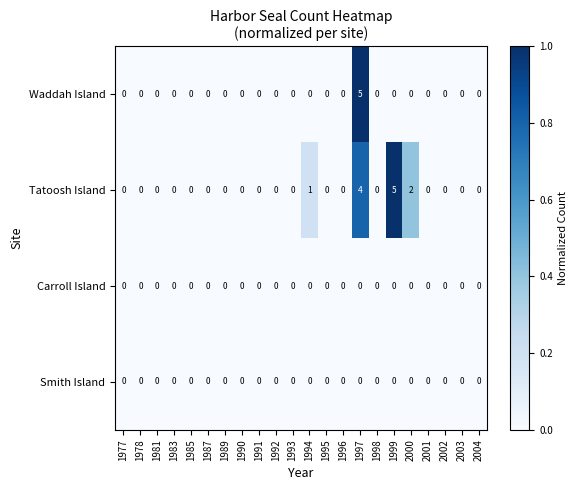

The value of Waddah Island at 2002 is 0. True or false?

True